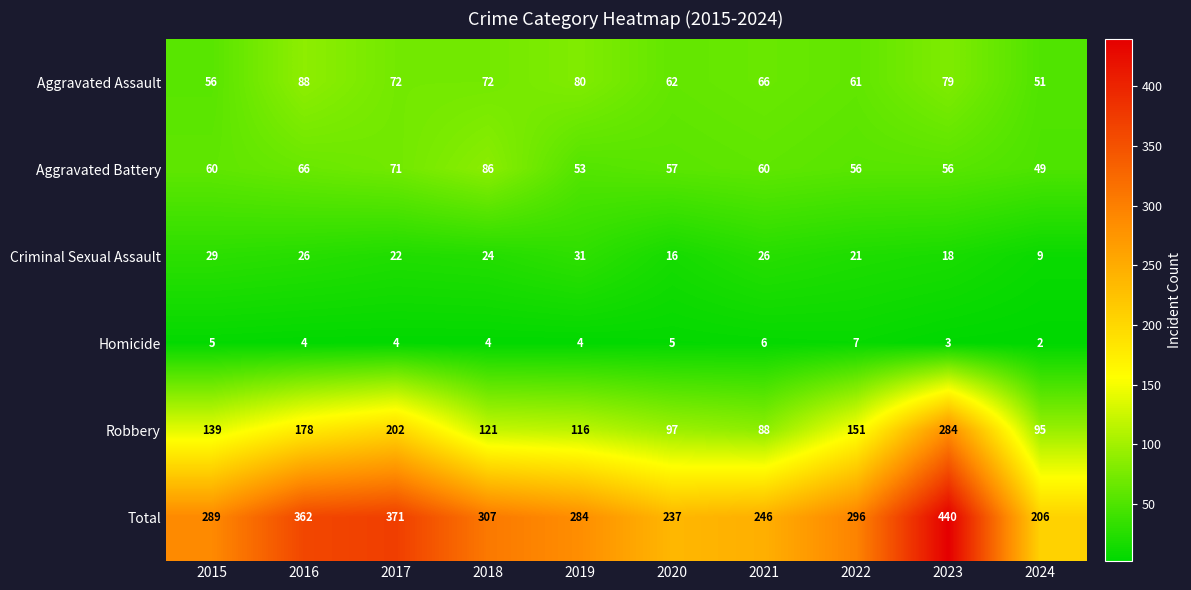

What is the difference between the Total values at 2018 and 2020?

70